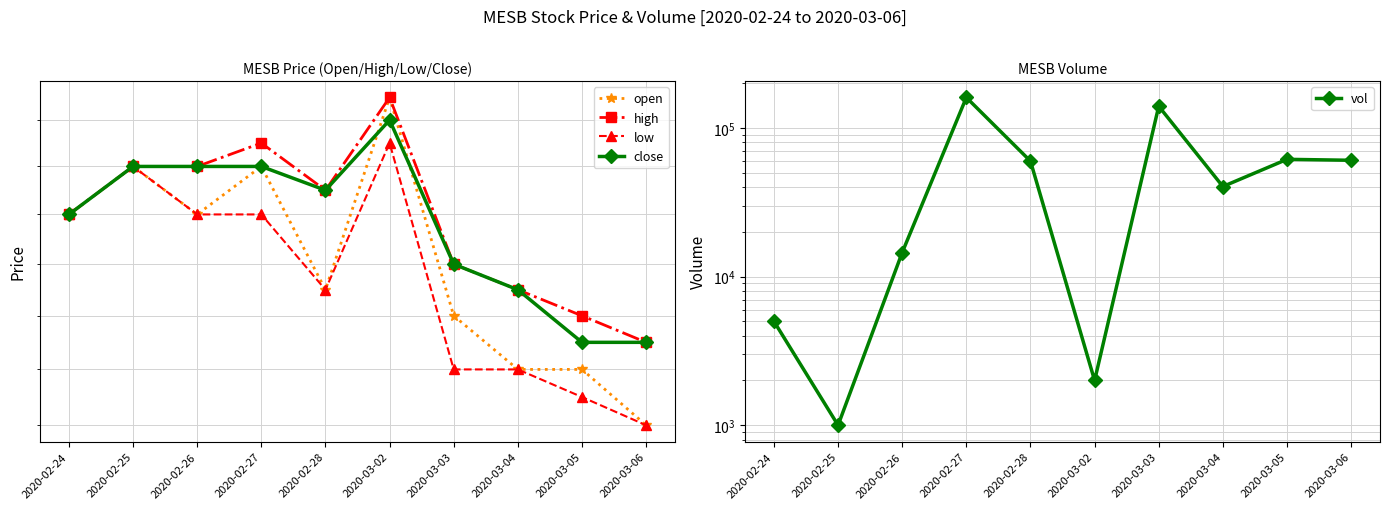

What are all the series names shown in the legend?

open, high, low, close, vol